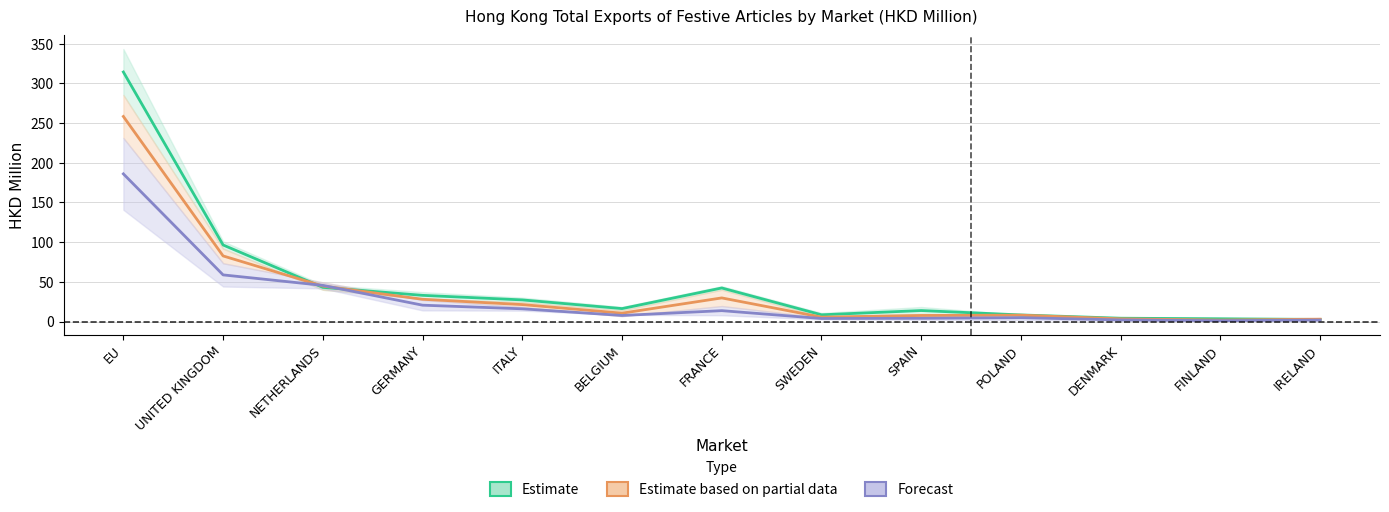

What is the difference between the 201712 values at SWEDEN and POLAND?

2.5